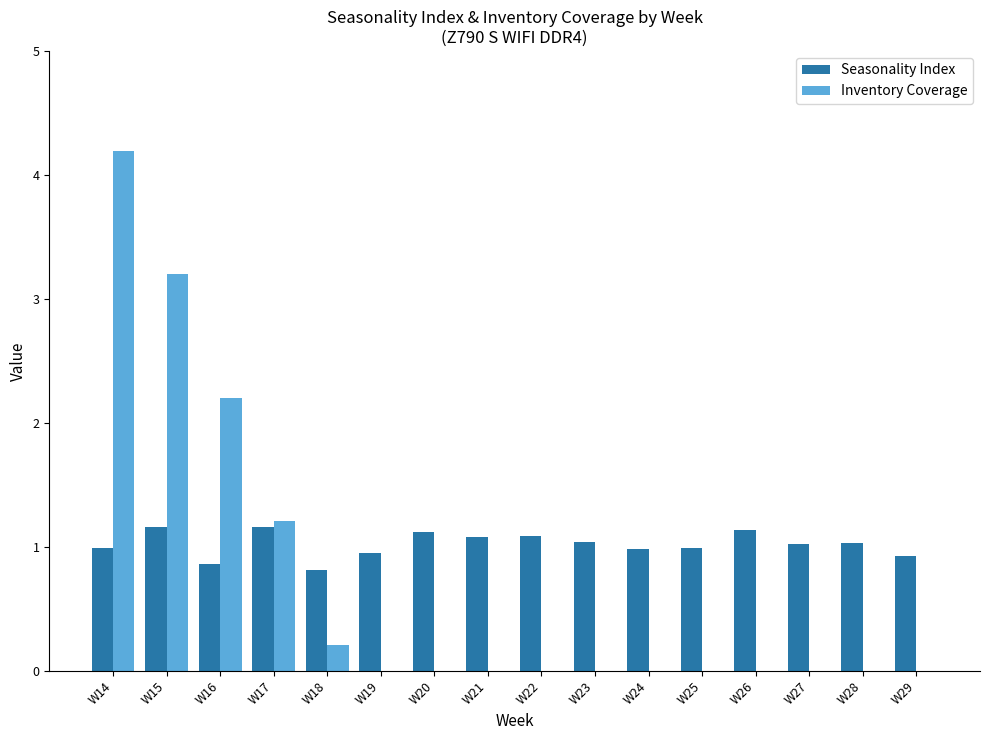

The value of Inventory Coverage at W22 is 0.0. True or false?

True